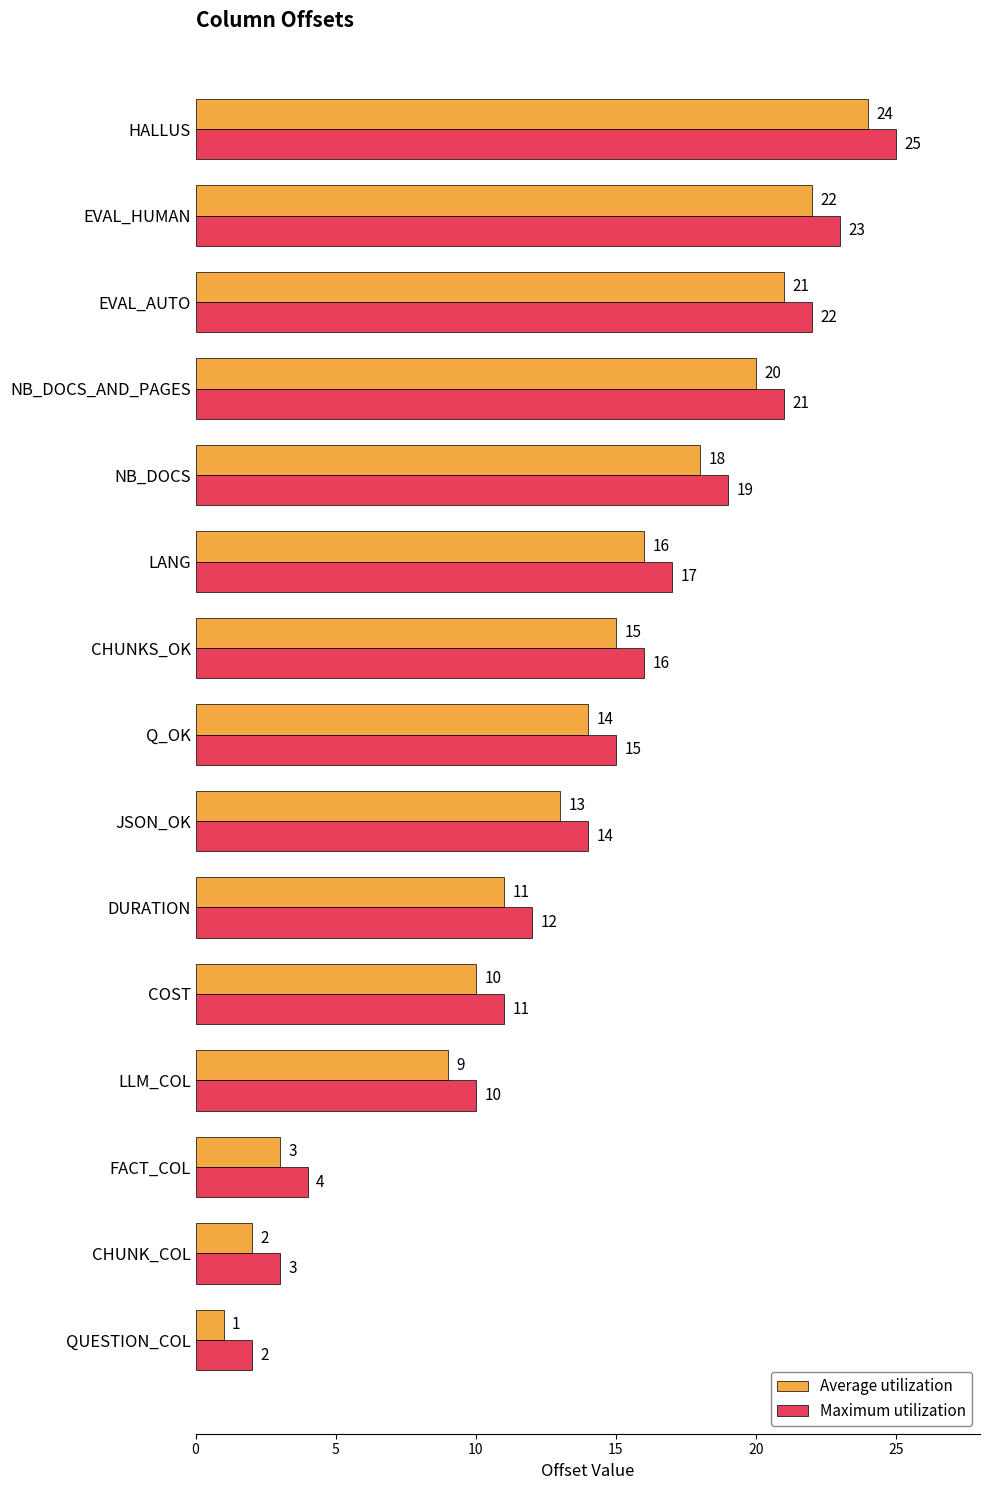

List the series in order of their peak value, lowest first.

Average utilization, Maximum utilization